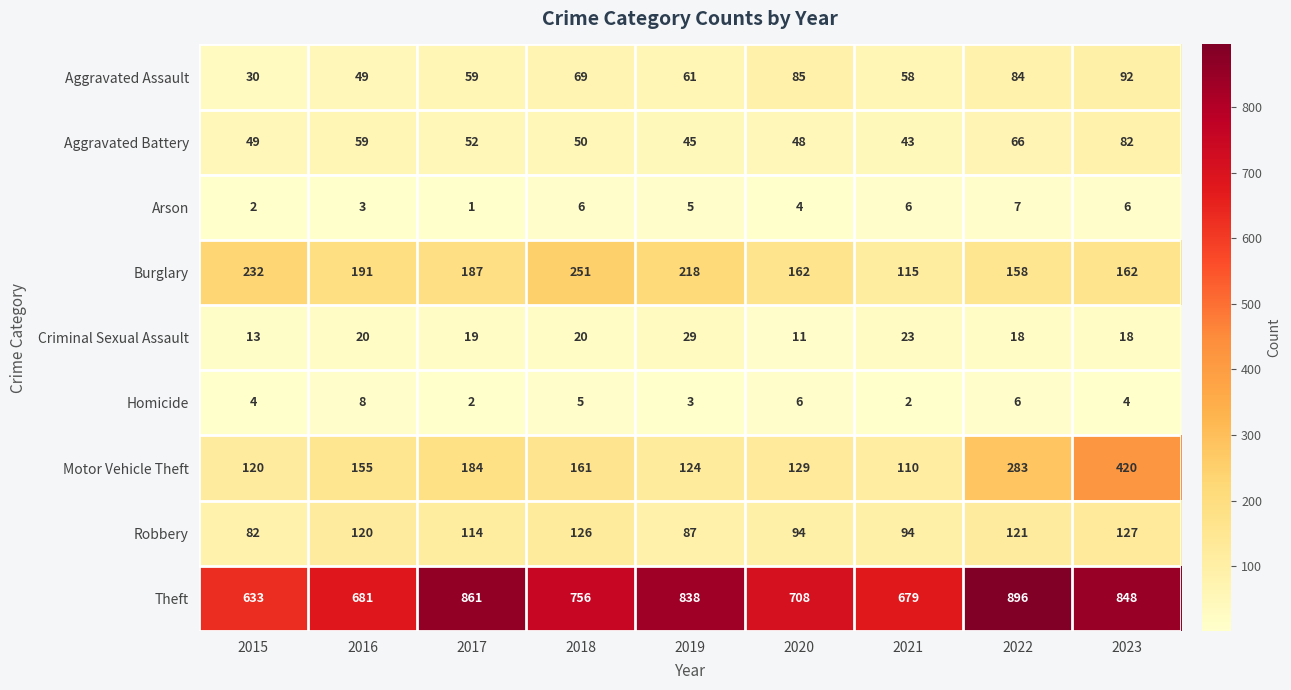

What is the minimum value for Robbery?

82